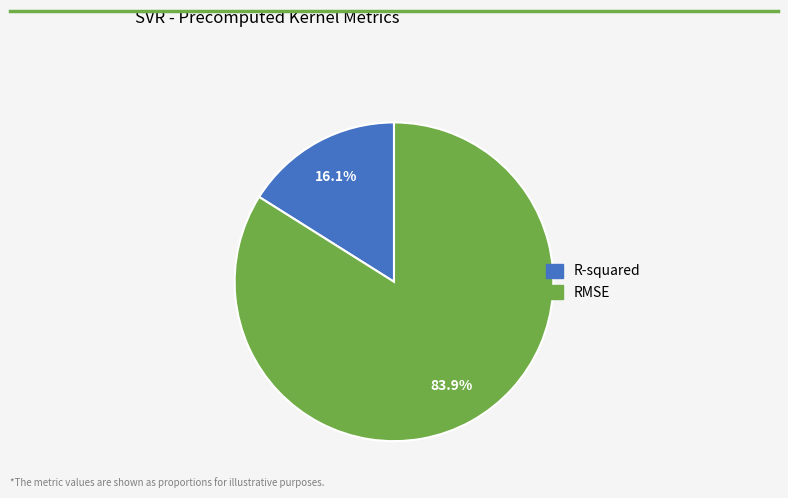

Combined, what portion of the pie is R-squared and RMSE?

100.0%